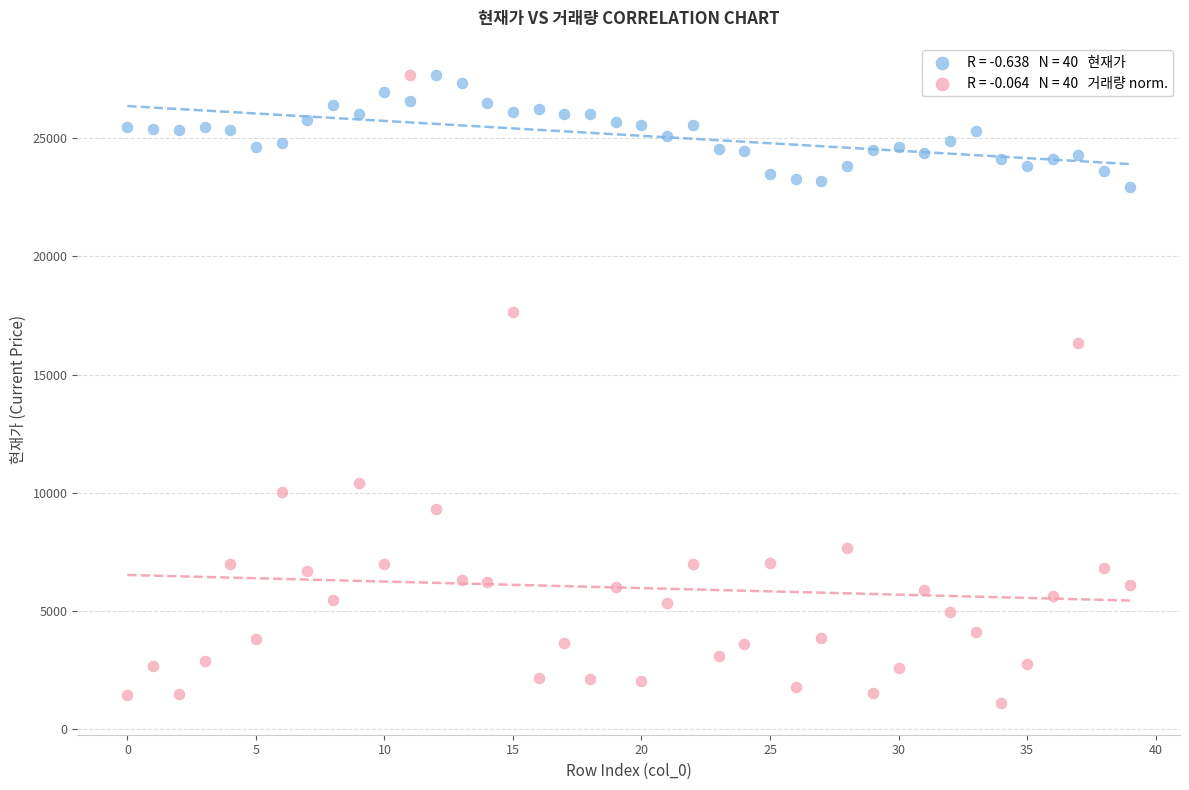

Across all data points, what is the range of Y values (max minus min)?

26568.1